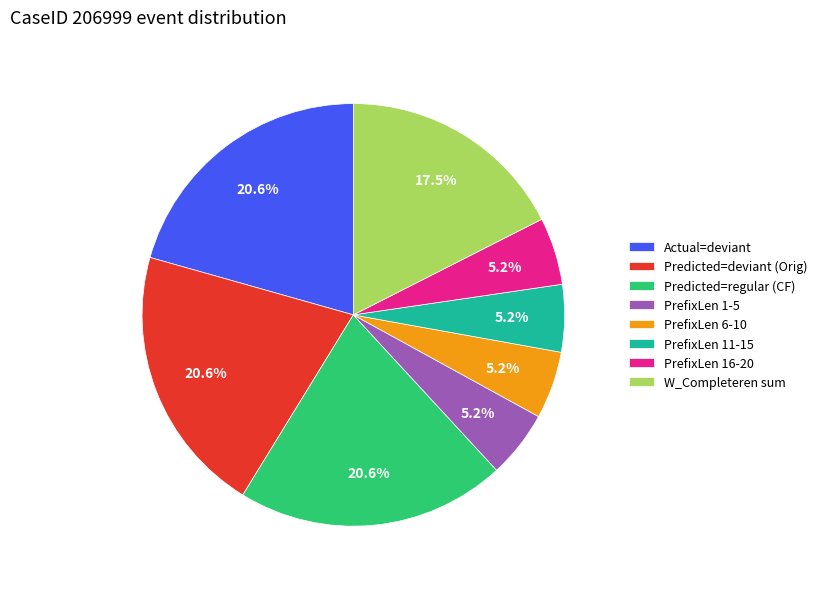

Combined, do PrefixLen 16-20 and Actual=deviant account for over 50%?

No